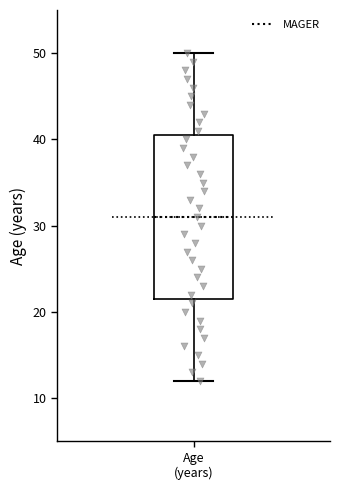

Transcribe this box plot: give where the median line is, the range the box spans, and where the two whiskers end, as read against the y-axis. The values are not printed on the chart, so give them approximately, as read against the axis.

median 31, box 22 to 41, whiskers 12 to 50